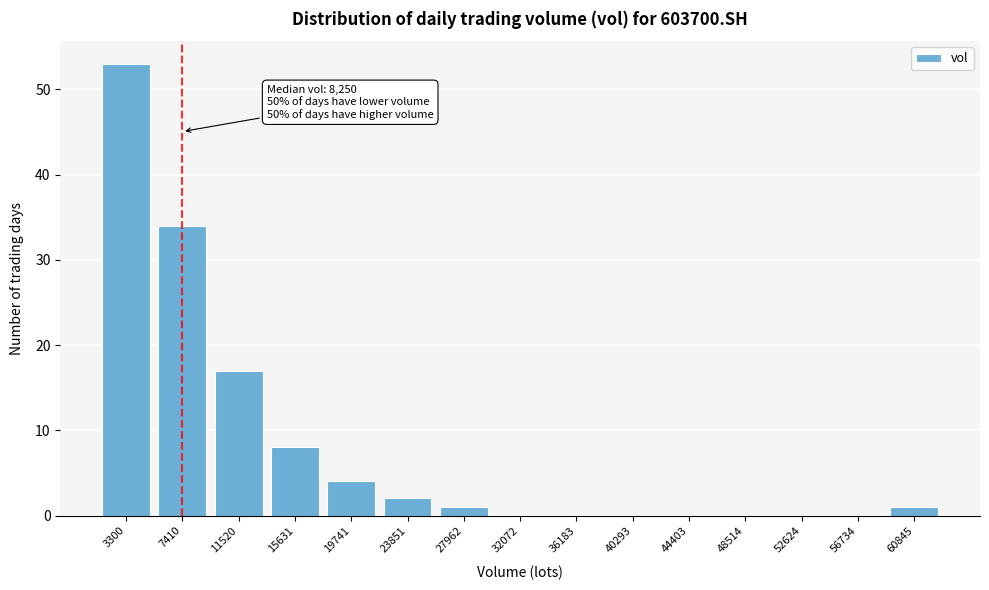

Reading right to left, list all the values displayed in this chart.

60845=1	56734=0	52624=0	48514=0	44403=0	40293=0	36183=0	32072=0	27962=1	23851=2	19741=4	15631=8	11520=17	7410=34	3300=53